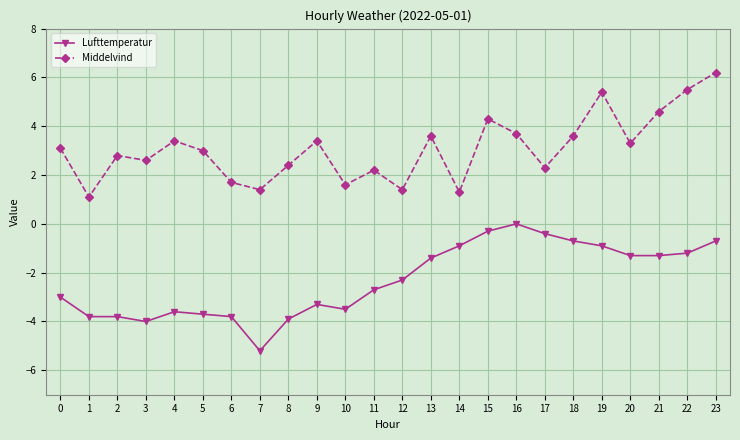

What are all the series names shown in the legend?

Lufttemperatur, Middelvind